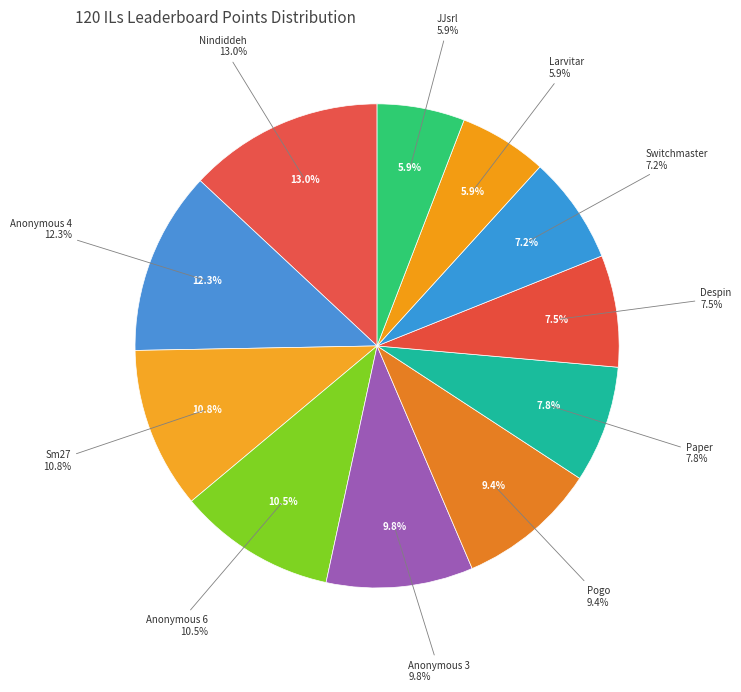

Count the number of slices in the pie.

11